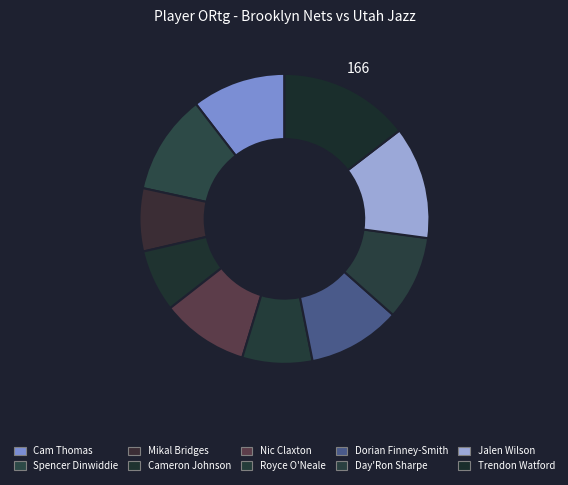

How many segments does this pie chart have?

10